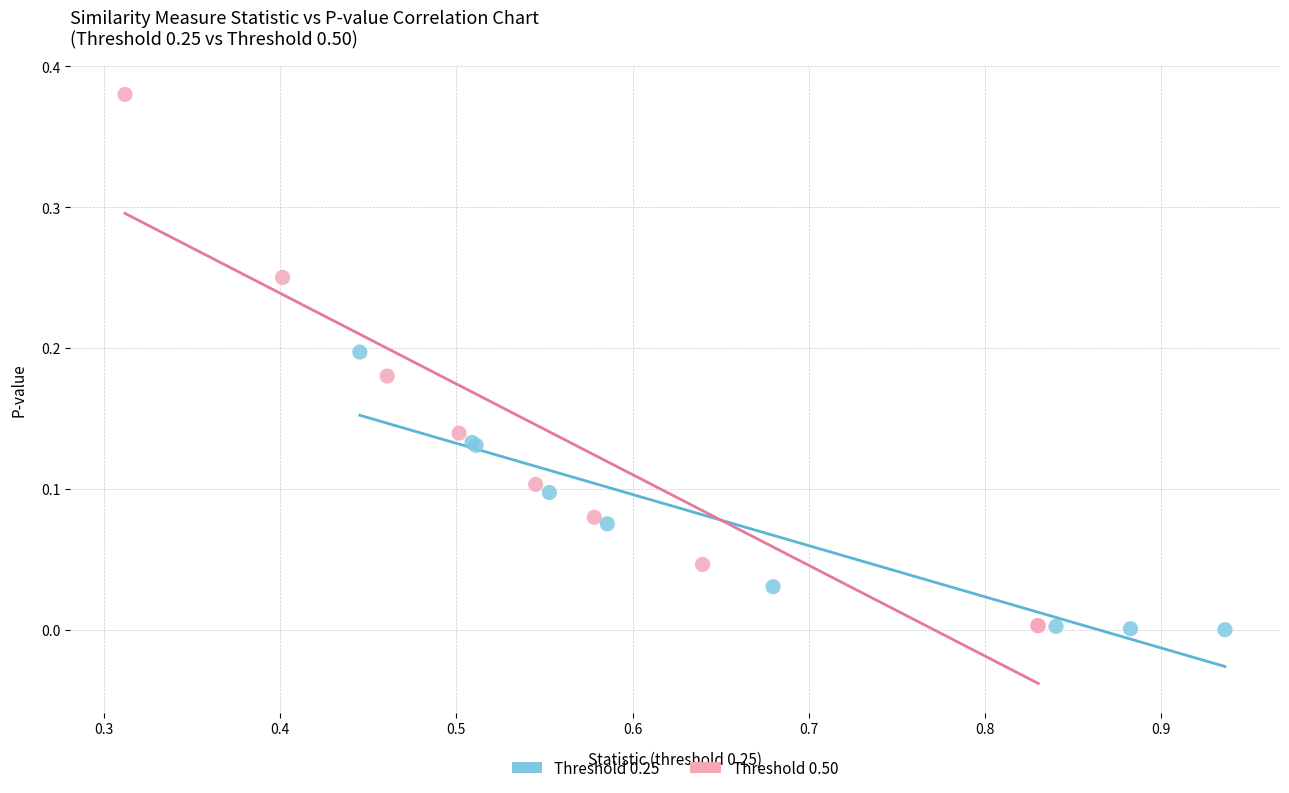

Which series has the widest spread of Y values?

Threshold 0.50